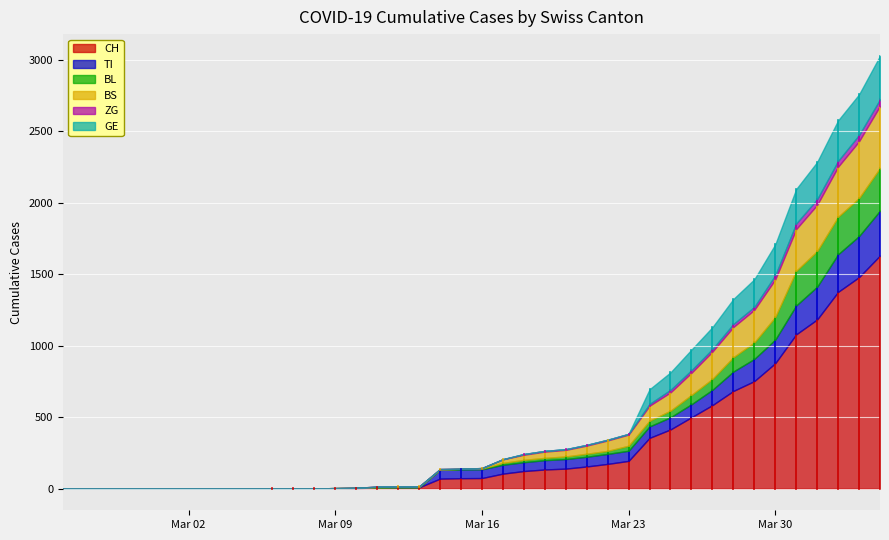

Is it true that GE equals 186 at 2020-03-07?

False